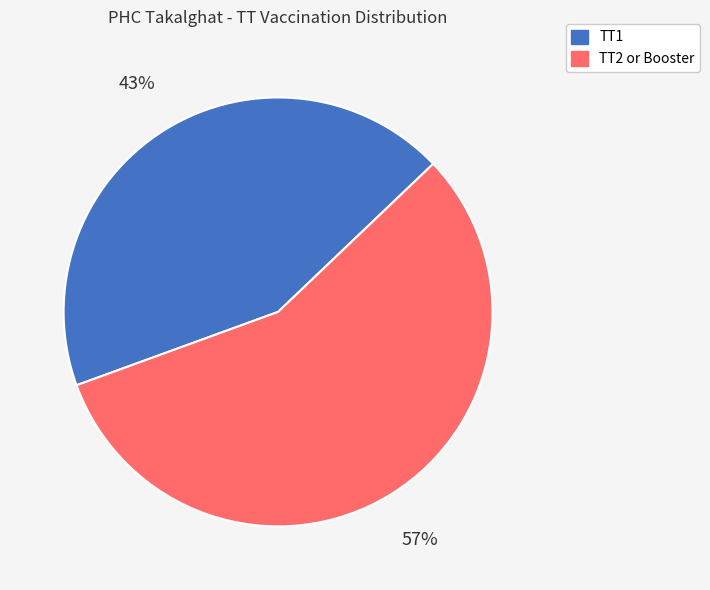

Does any single category account for the majority?

Yes